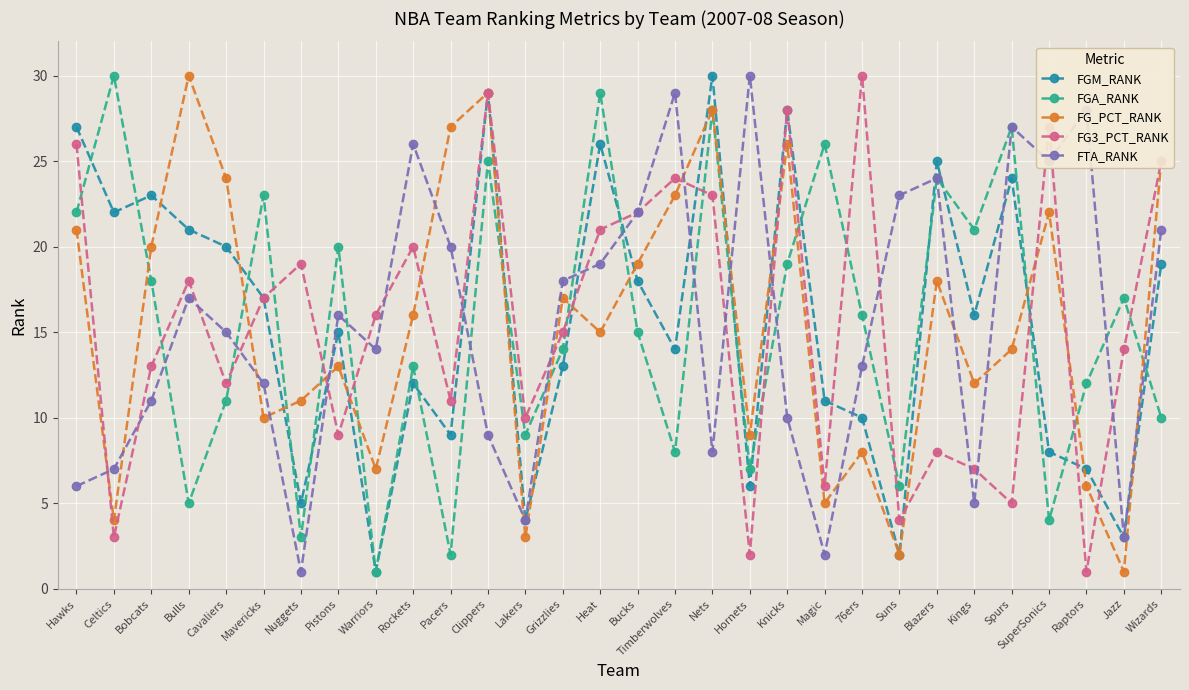

What is the difference between the highest and lowest values at Kings?

16